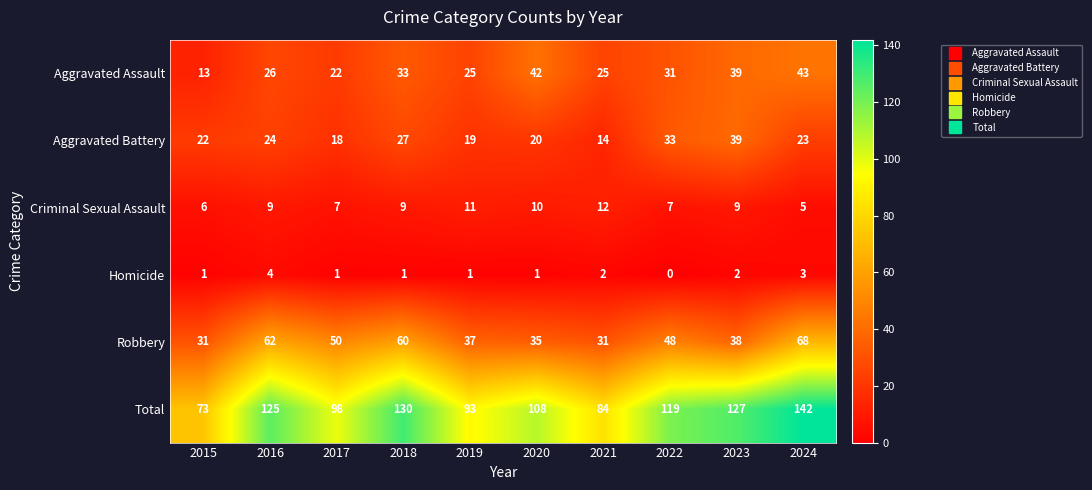

At which category is the sum across all series the highest?

2024